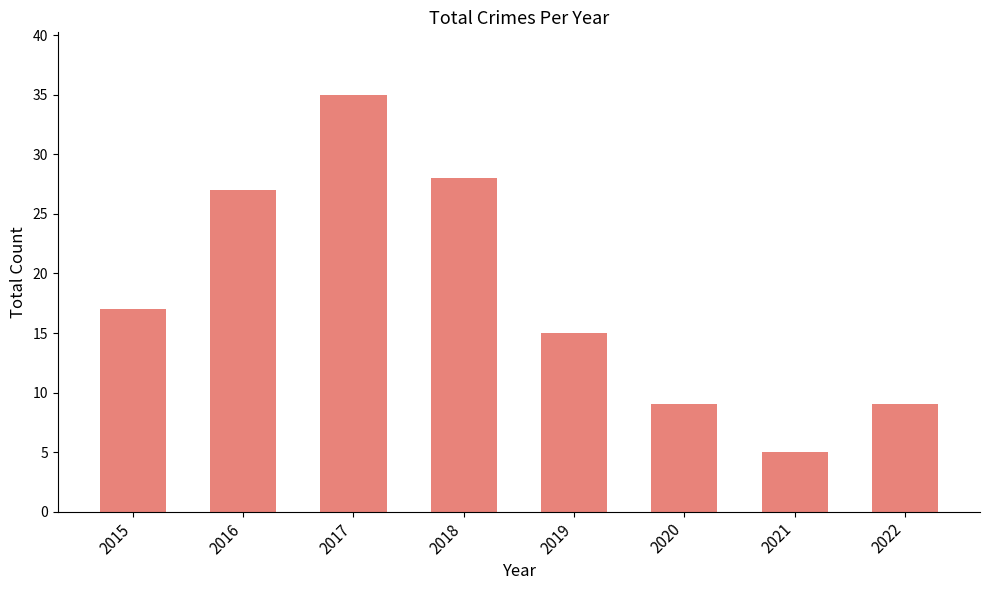

What is the value of the 2nd bar from the left?

27